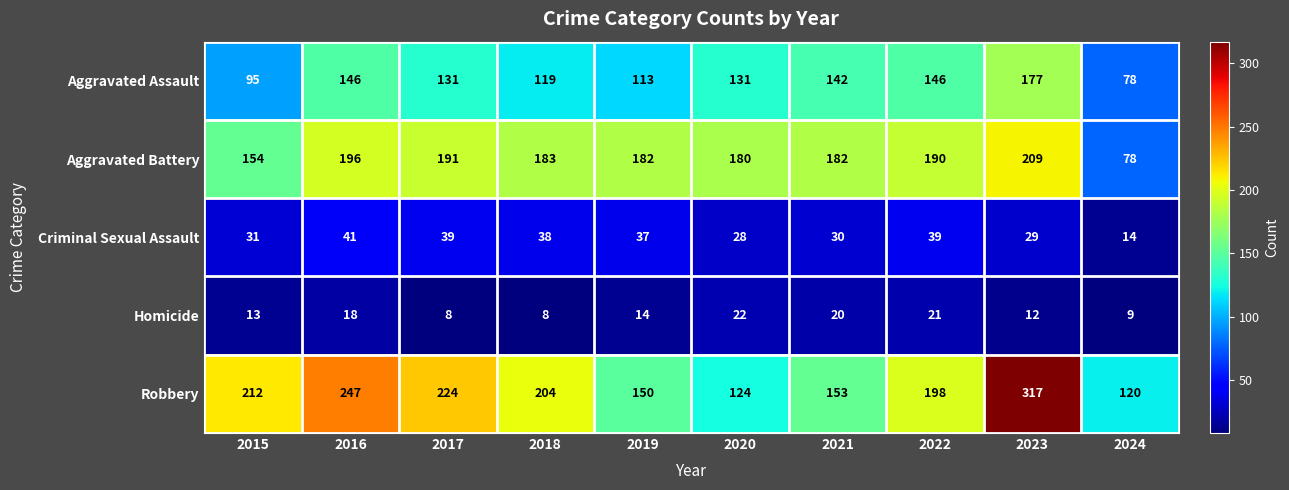

What is the sum of all Aggravated Battery values?

1745